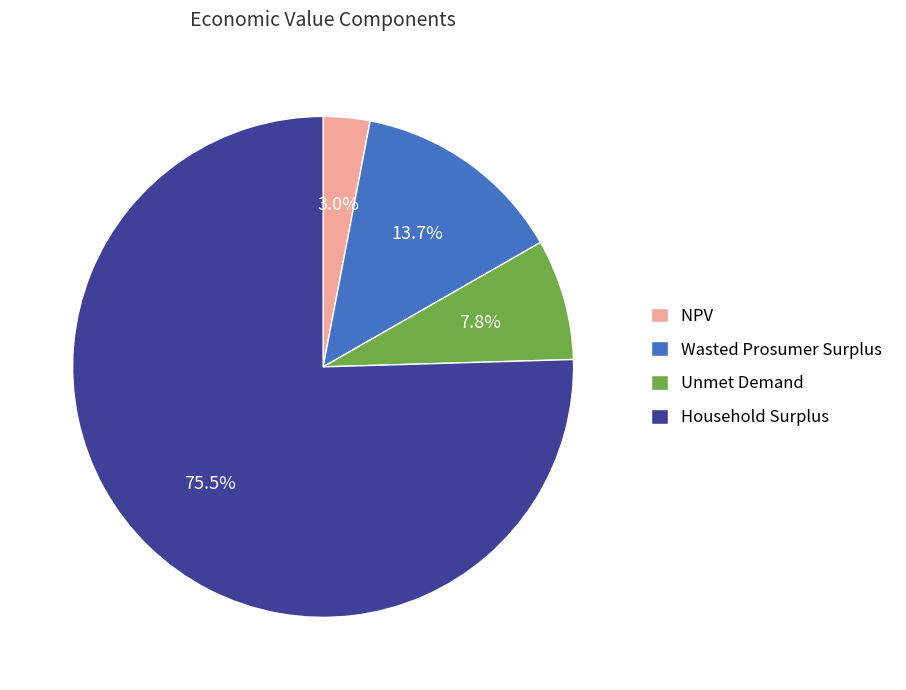

Is it true that Unmet Demand is 8% of the pie?

True